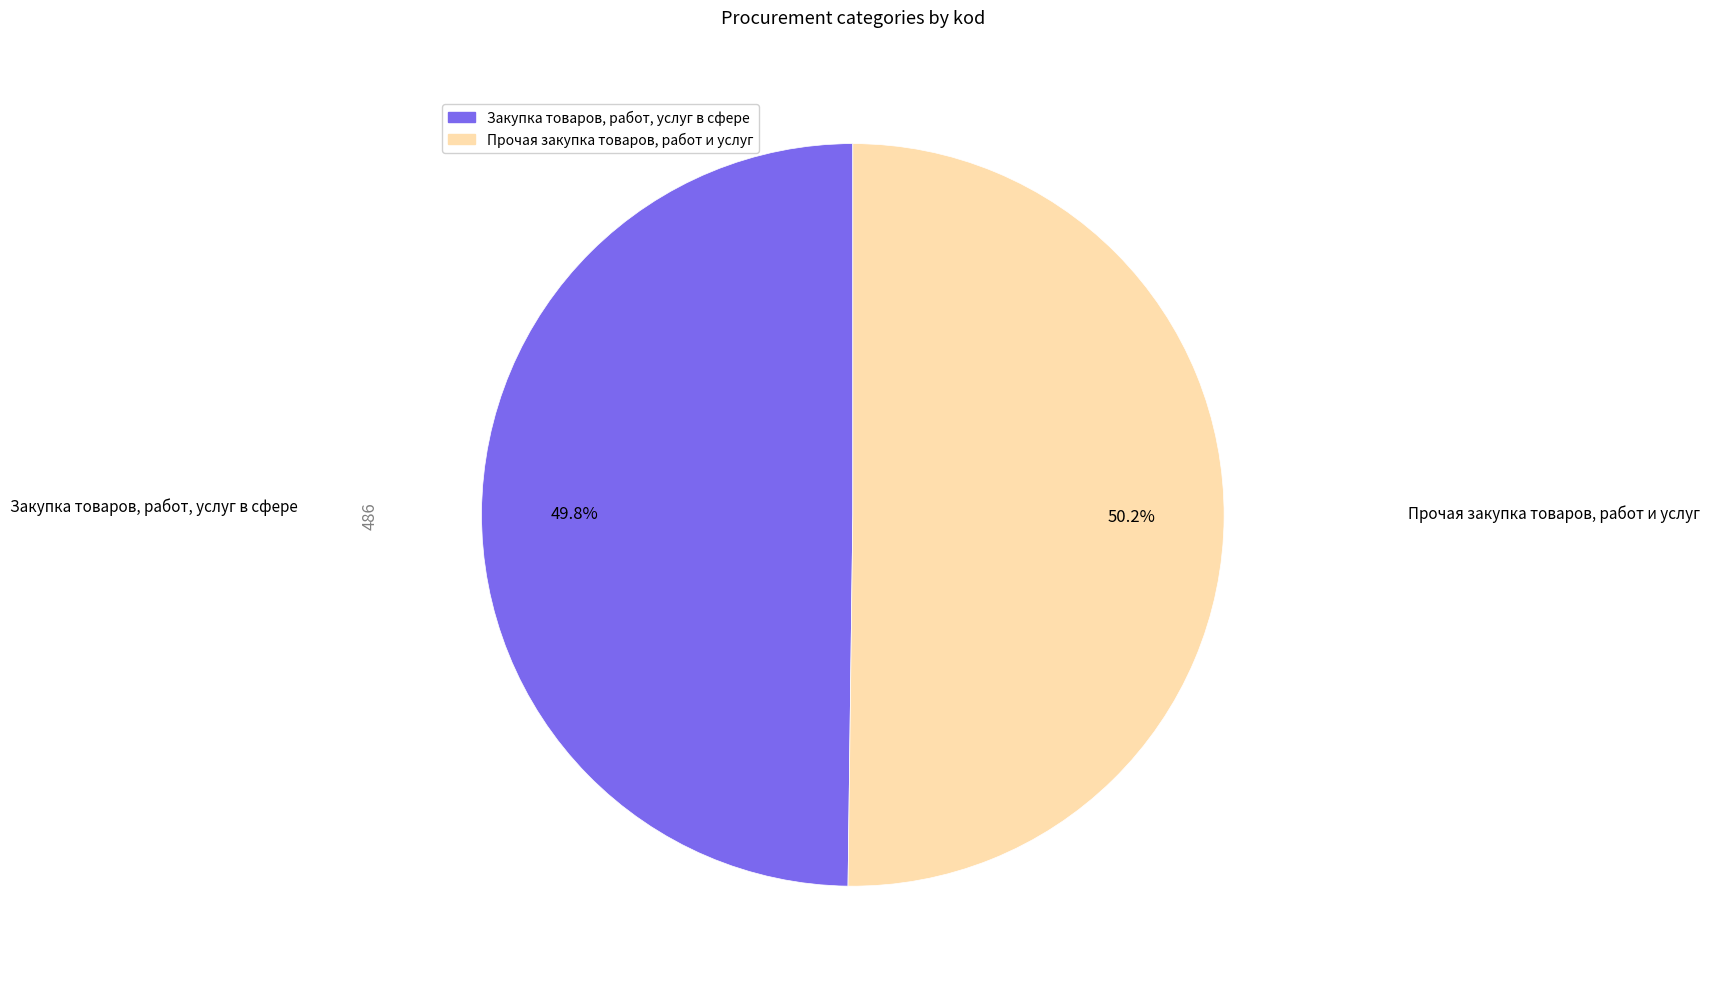

Rank the categories by value from highest to lowest.

Прочая закупка товаров, работ и услуг, Закупка товаров, работ, услуг в сфере